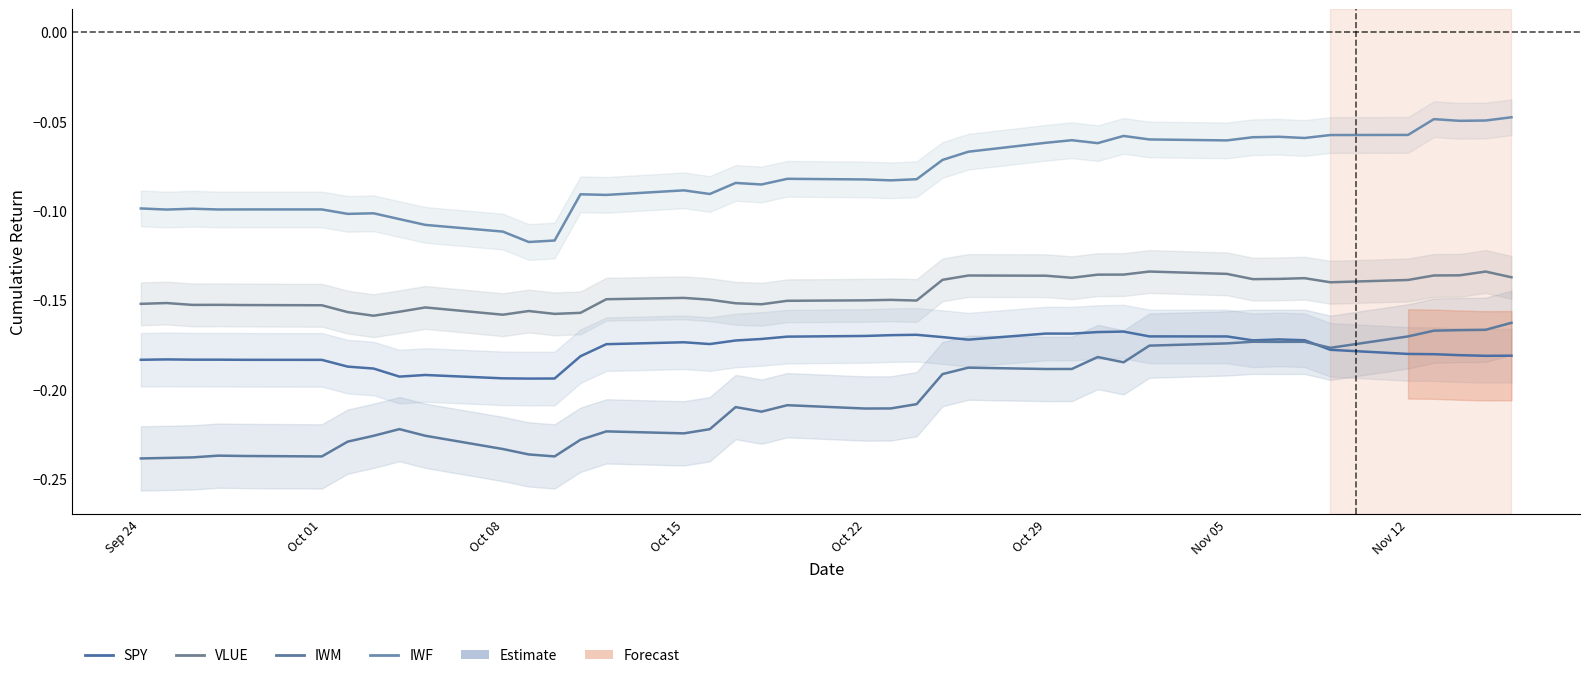

True or false: IWM and IWF intersect in this chart.

False